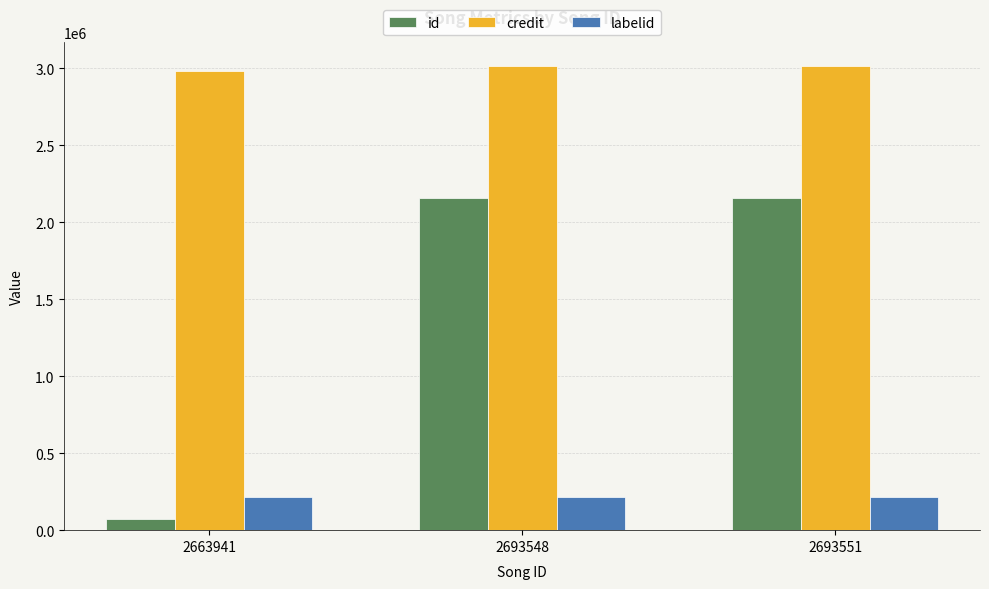

What is the average value of the credit series?

3006415